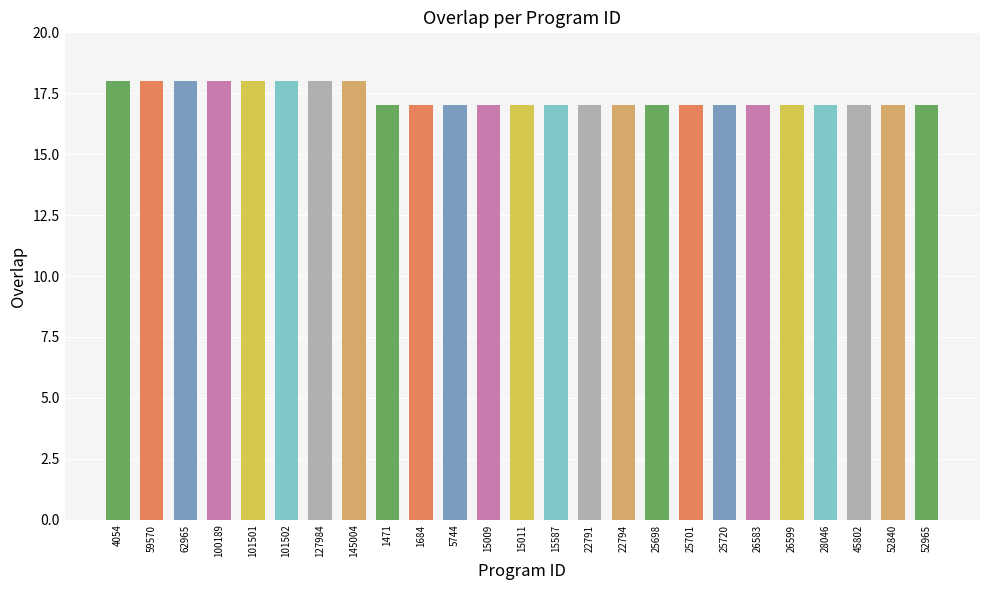

What is the change in value from 4054 to 15011?

-1